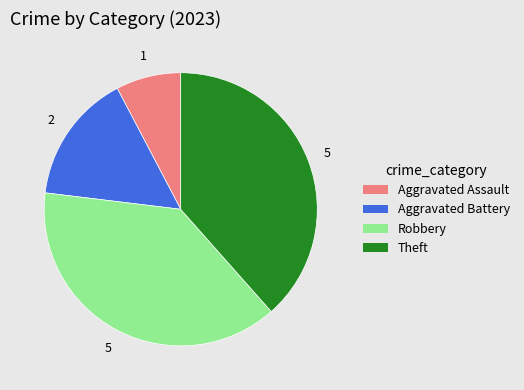

True or false: Aggravated Assault accounts for 8% of the total.

True